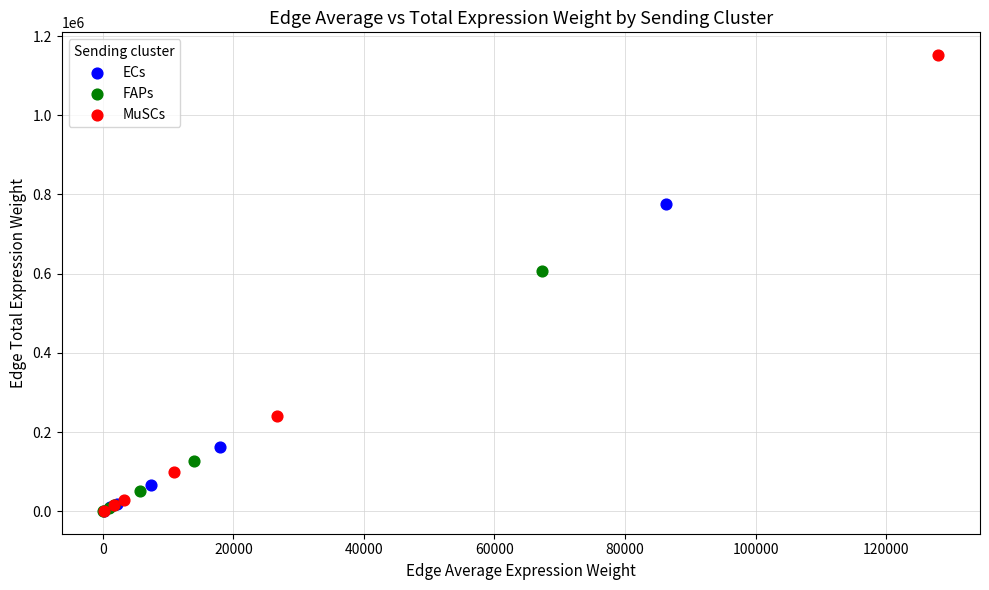

Which series has the widest spread of Y values?

MuSCs